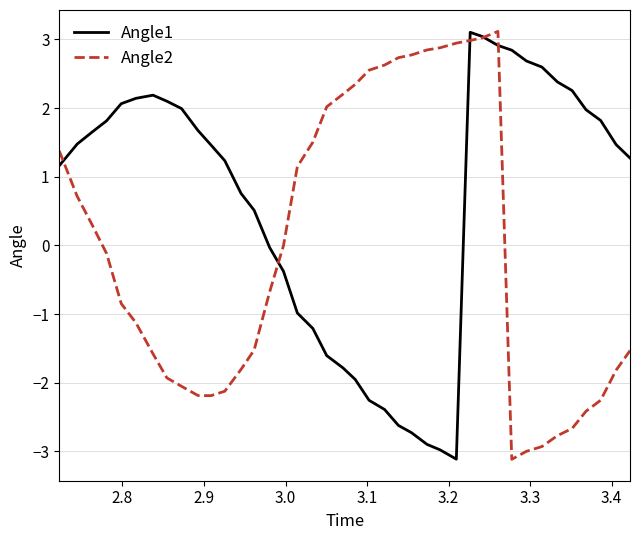

How many values in Angle1 are below zero?

14